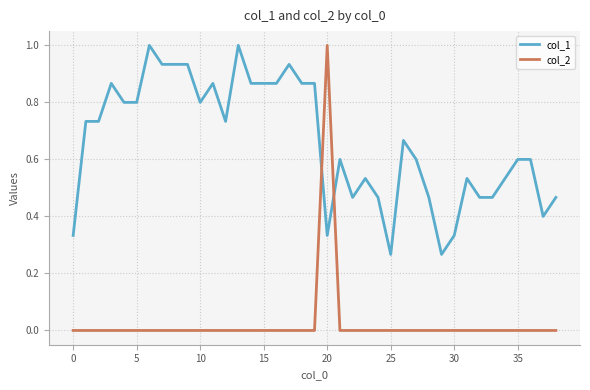

How many lines are shown in the chart?

2